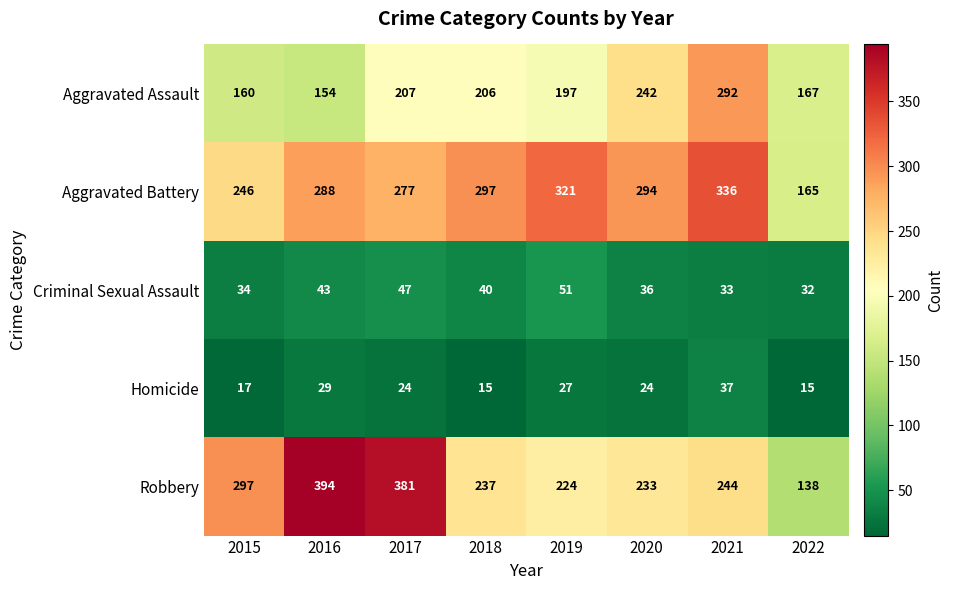

The Aggravated Assault series shows 160 at 2015. True or false?

True